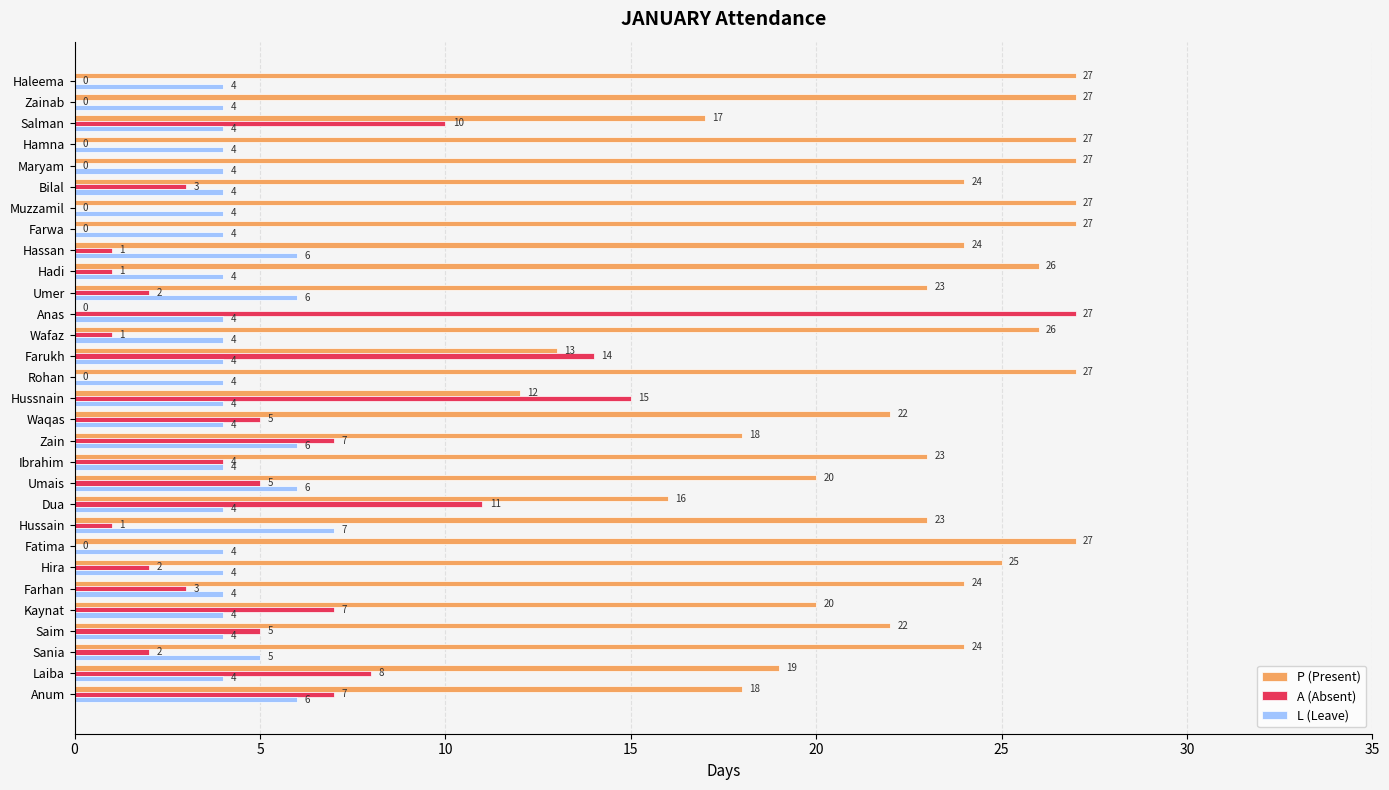

What is the maximum value shown in the chart?

27